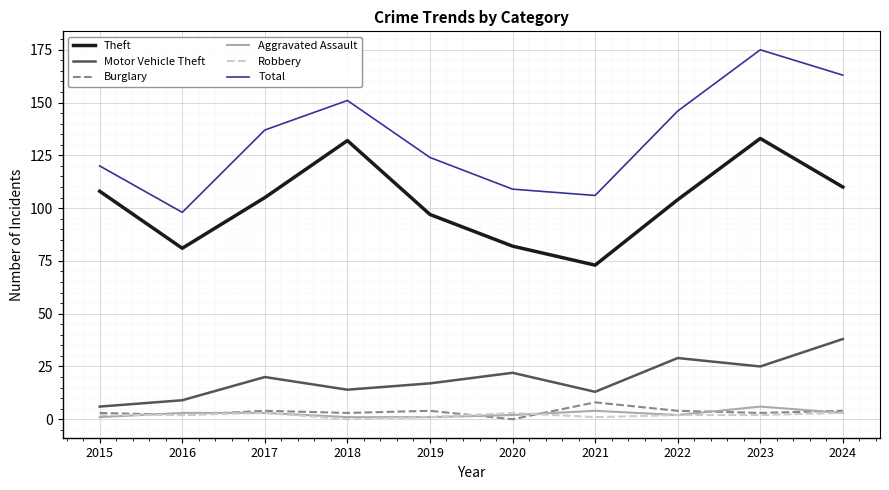

What is the difference between the Motor Vehicle Theft values at 2021 and 2020?

9